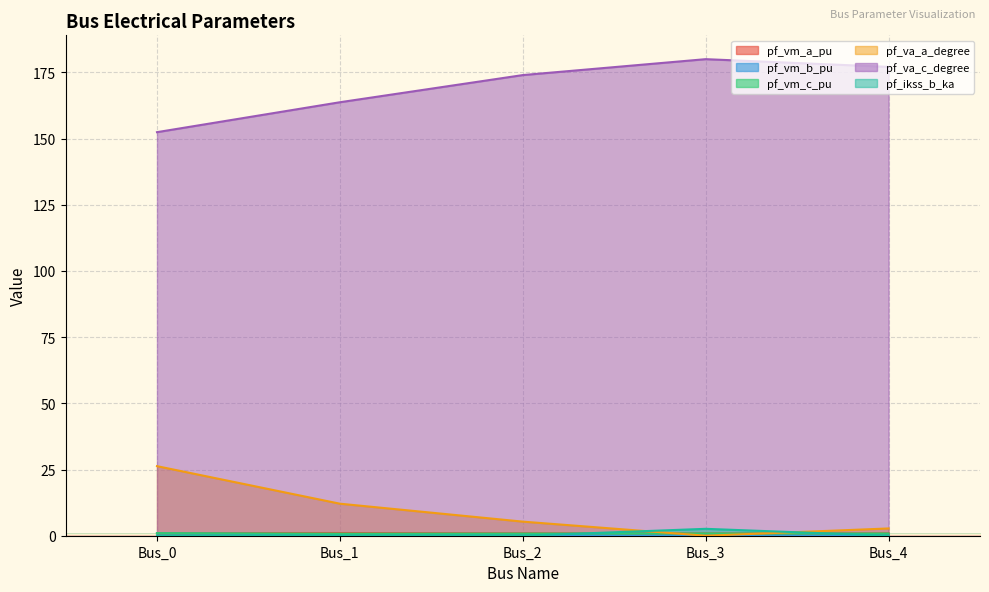

Is it true that pf_vm_b_pu equals 0.2 at Bus_2?

True